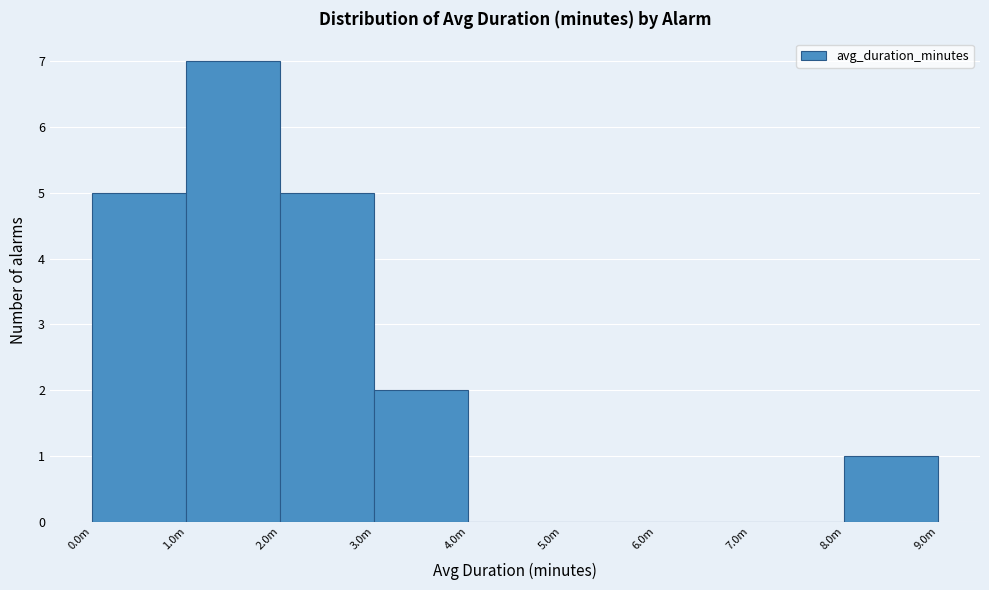

Reading right to left, what are all the values shown in this chart?

8.0m=1	7.0m=0	6.0m=0	5.0m=0	4.0m=0	3.0m=2	2.0m=5	1.0m=7	0.0m=5